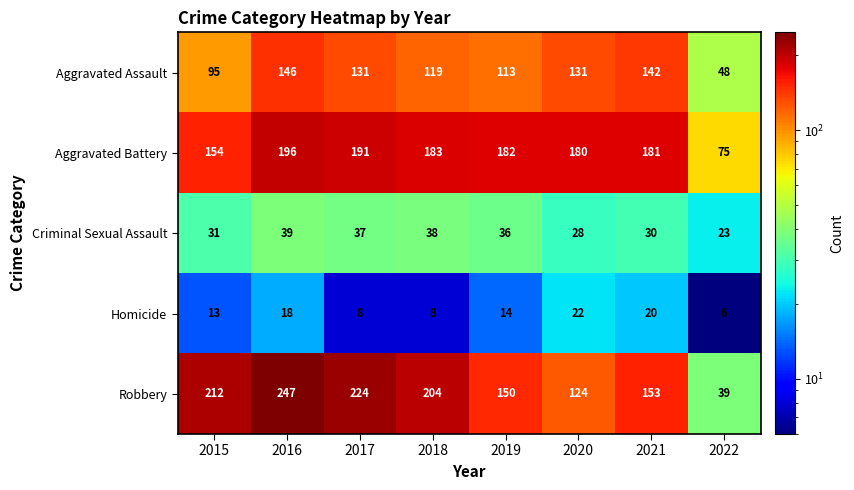

How many data points does each series have?

8